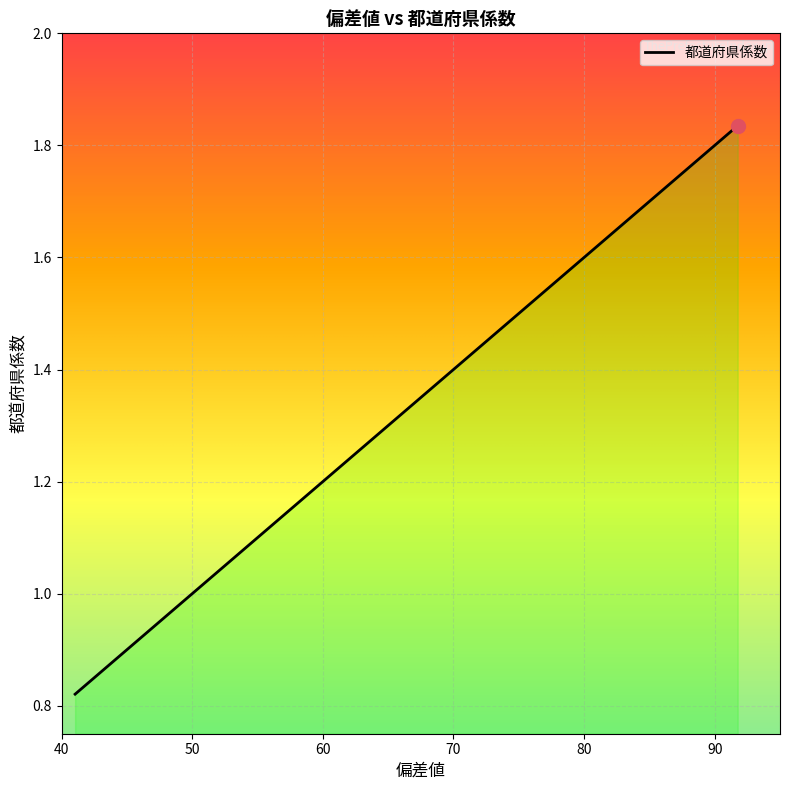

Read the value at 48.74.

1.0